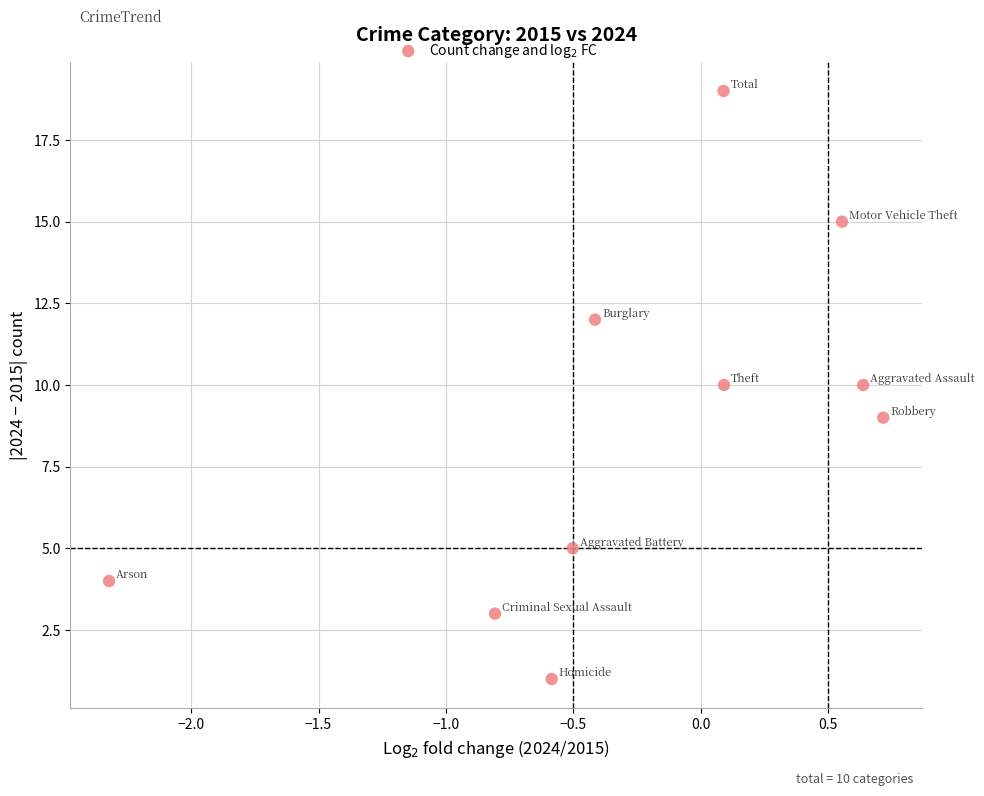

What is the average Y value?

9